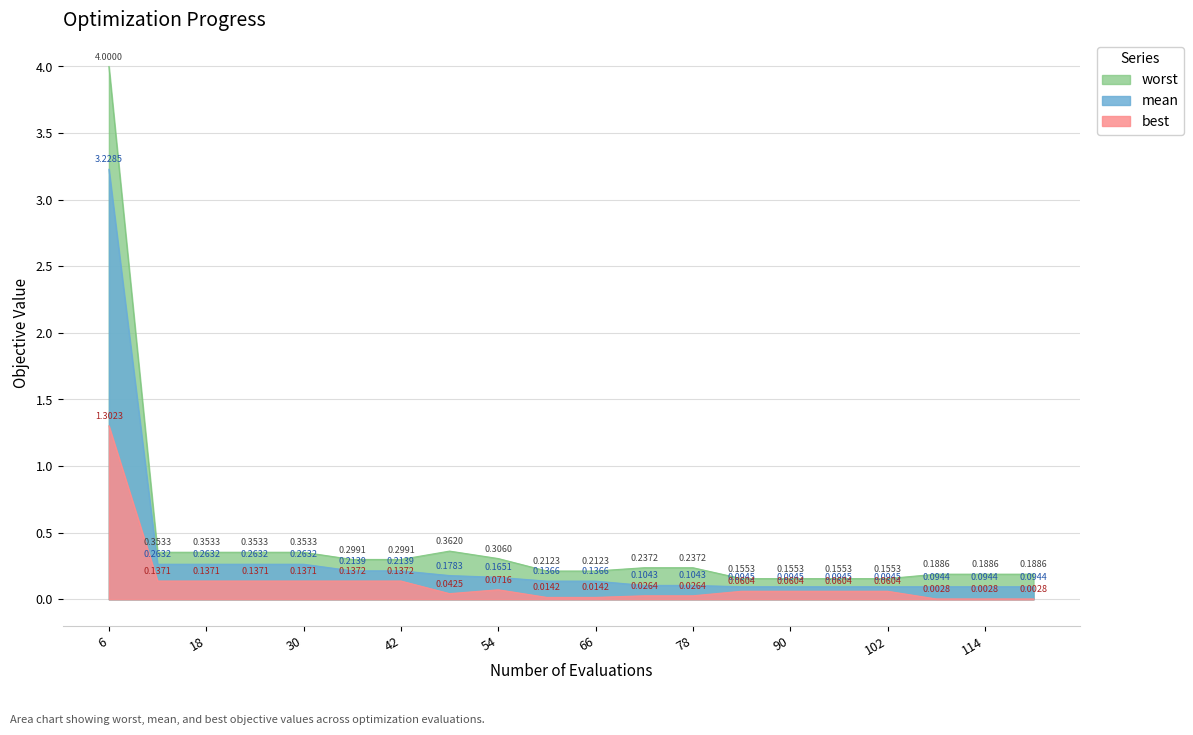

At which category is the sum across all series the highest?

6